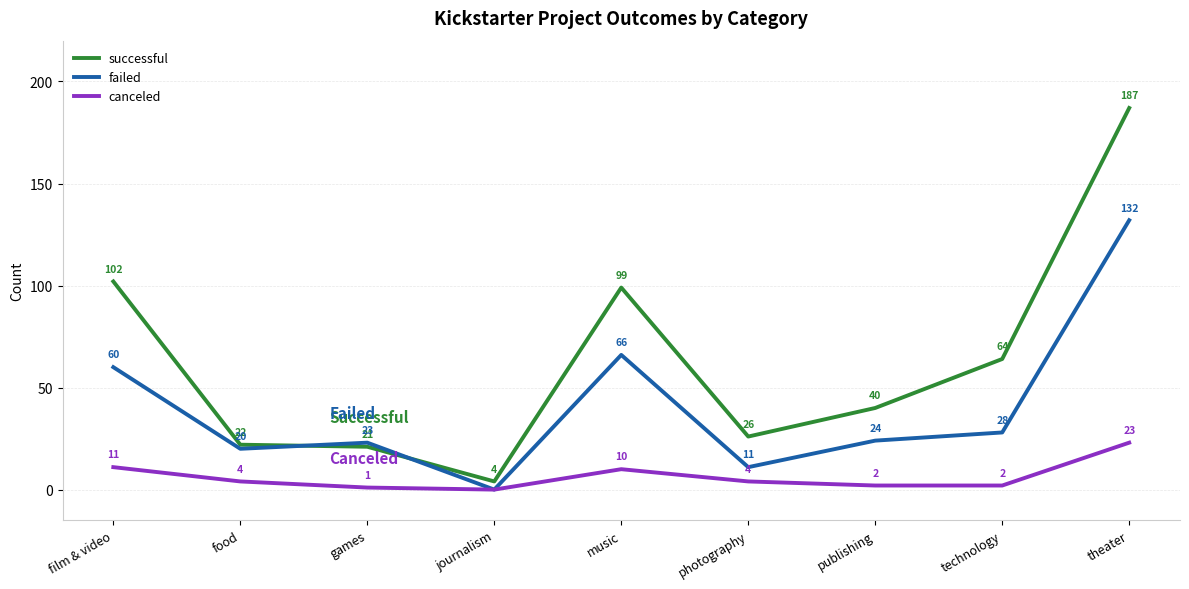

How many interior local peaks does the failed series have?

2